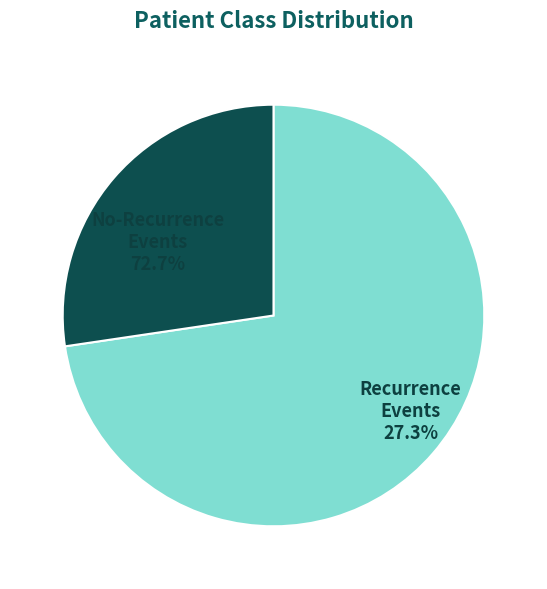

The CL-'recurrence-events' slice represents 27% of the pie. True or false?

True